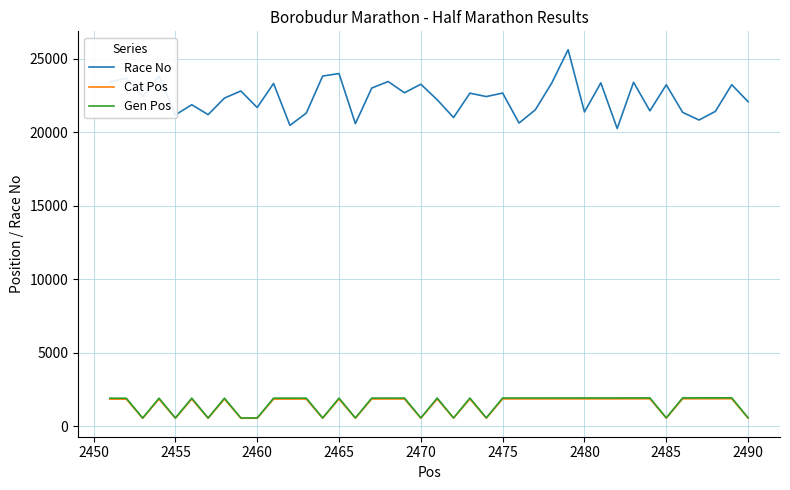

True or false: Gen Pos and Race No cross at least once.

False